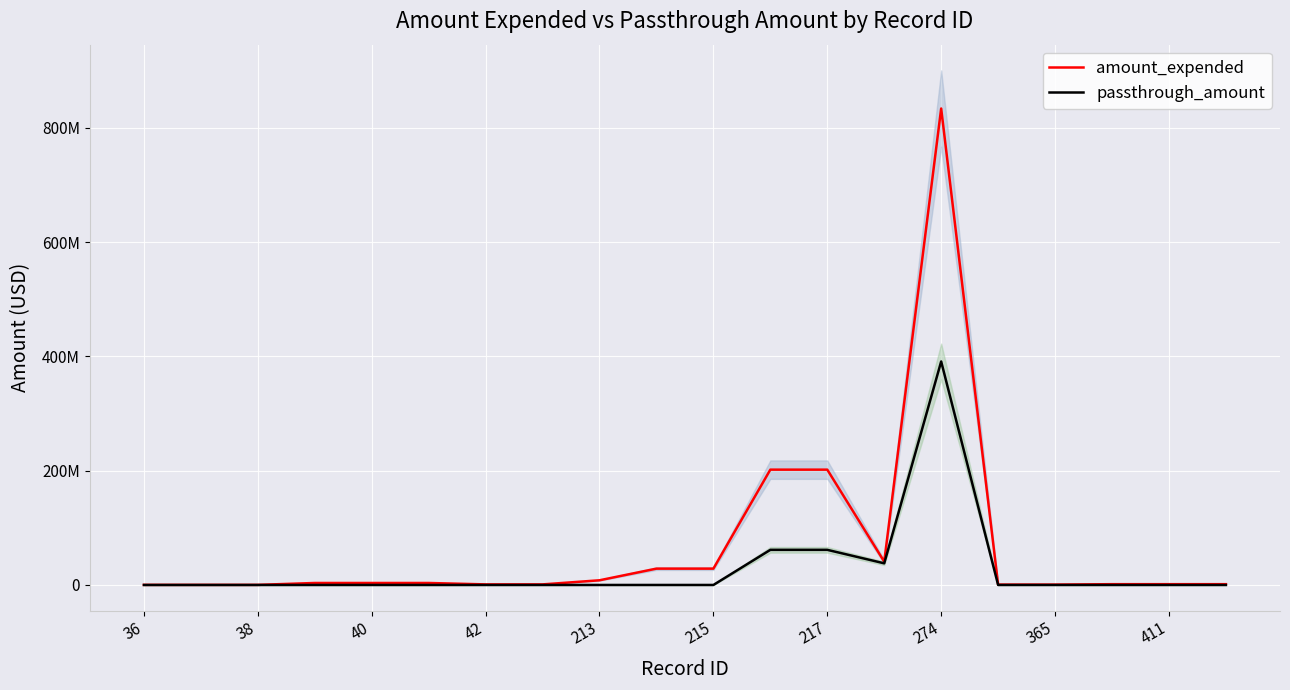

What is the difference between the passthrough_amount values at 13 and 14?

353169654